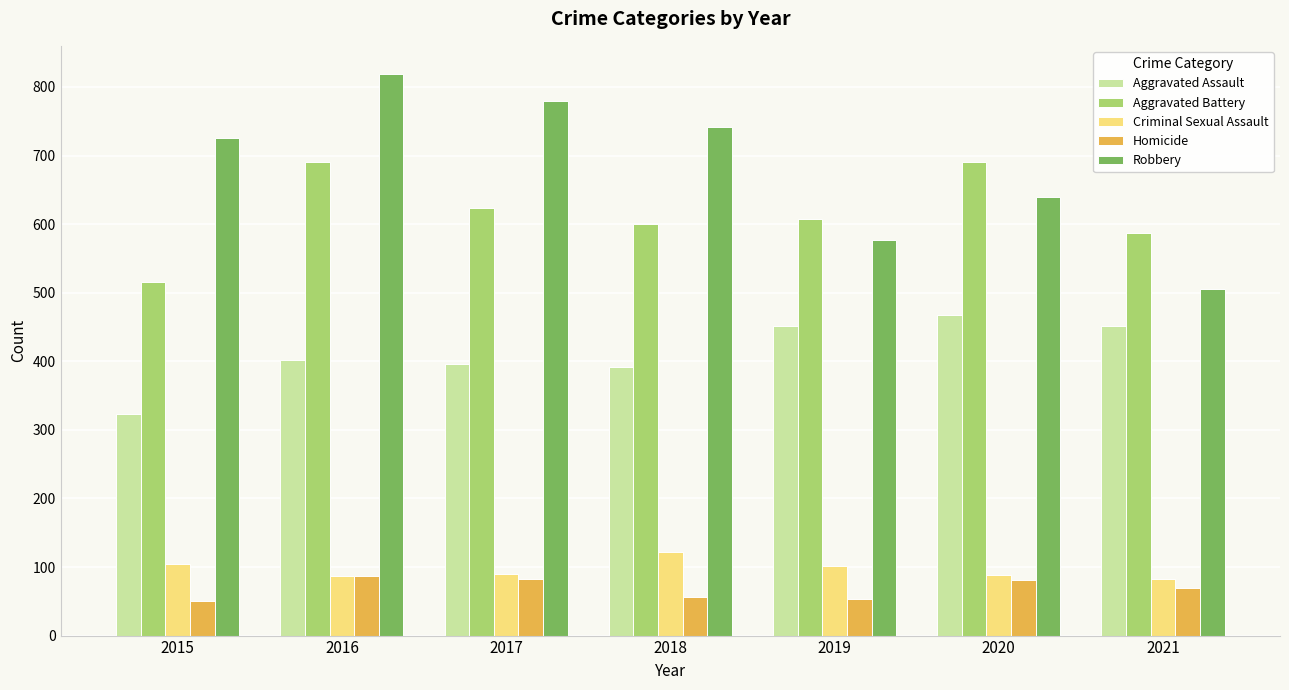

What is the average value of the Aggravated Battery series?

616